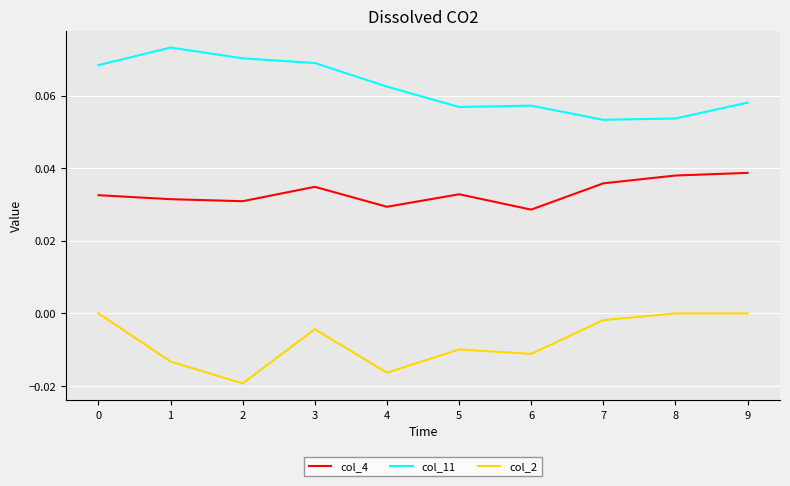

Which series changed the most between 0 and 6?

col_11